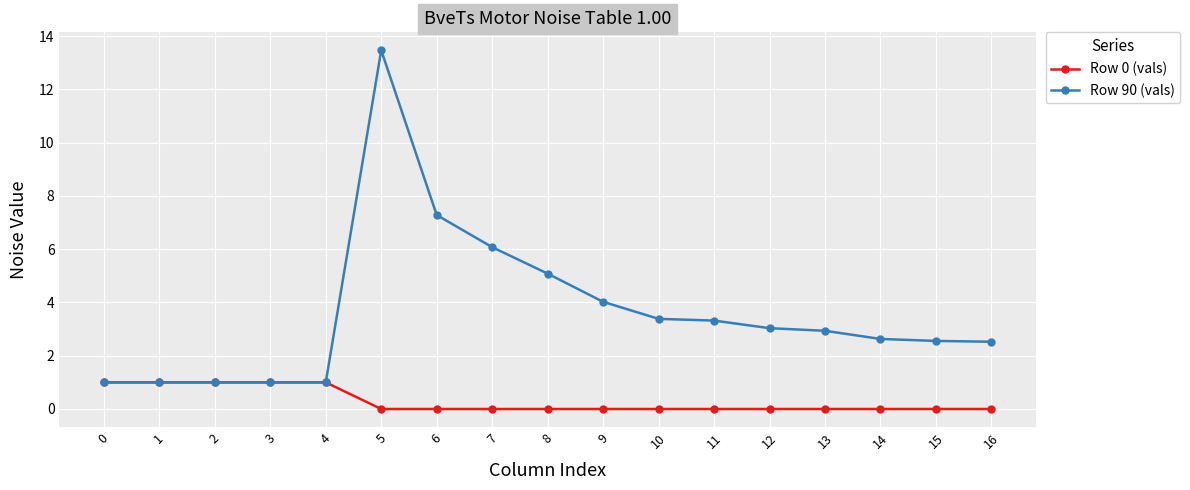

What is the sum of the Row 0 (vals) values at 7 and 4?

1.0